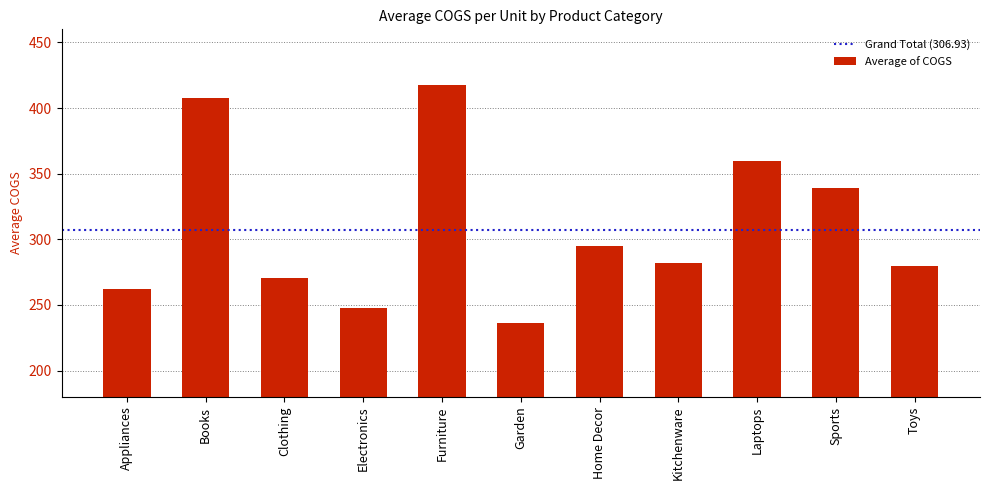

What is the value of the 3rd bar from the left?

270.8